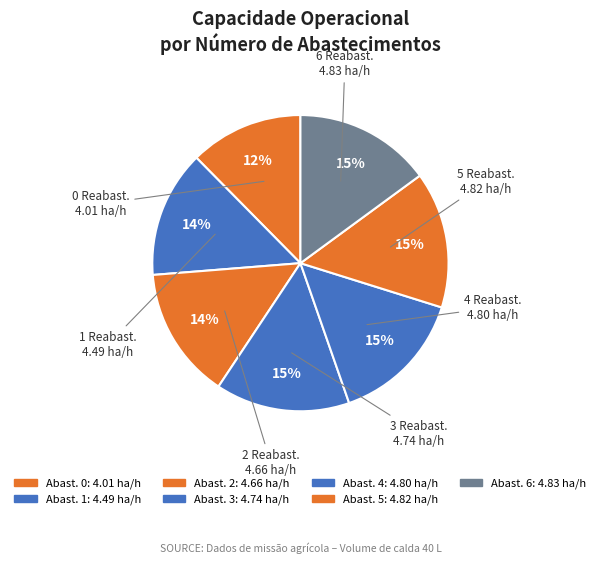

Count the number of slices in the pie.

7